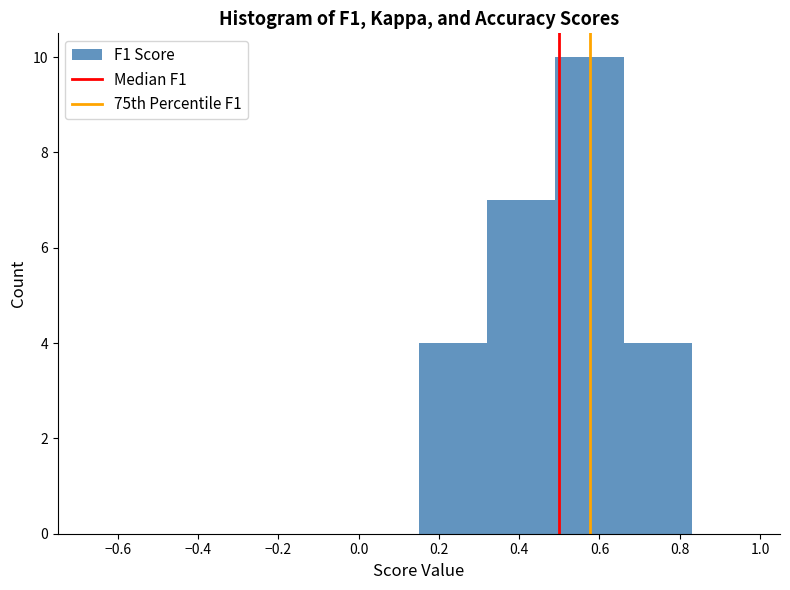

Which range on the x-axis has the tallest bar?

0.49 to 0.66